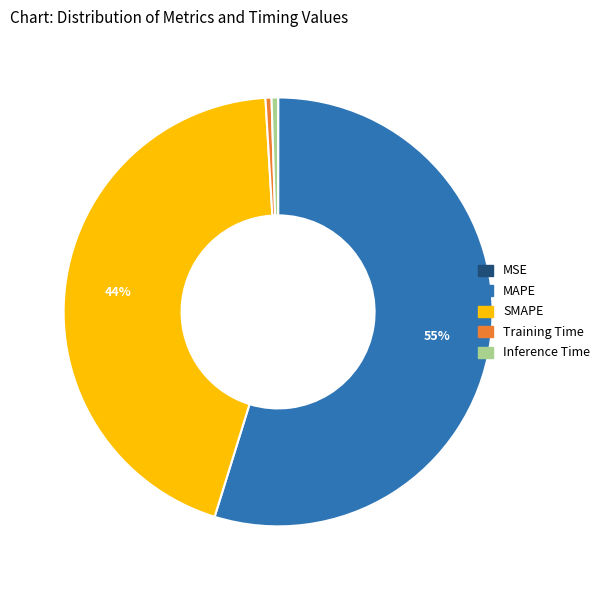

Between SMAPE and MAPE, which is larger?

MAPE